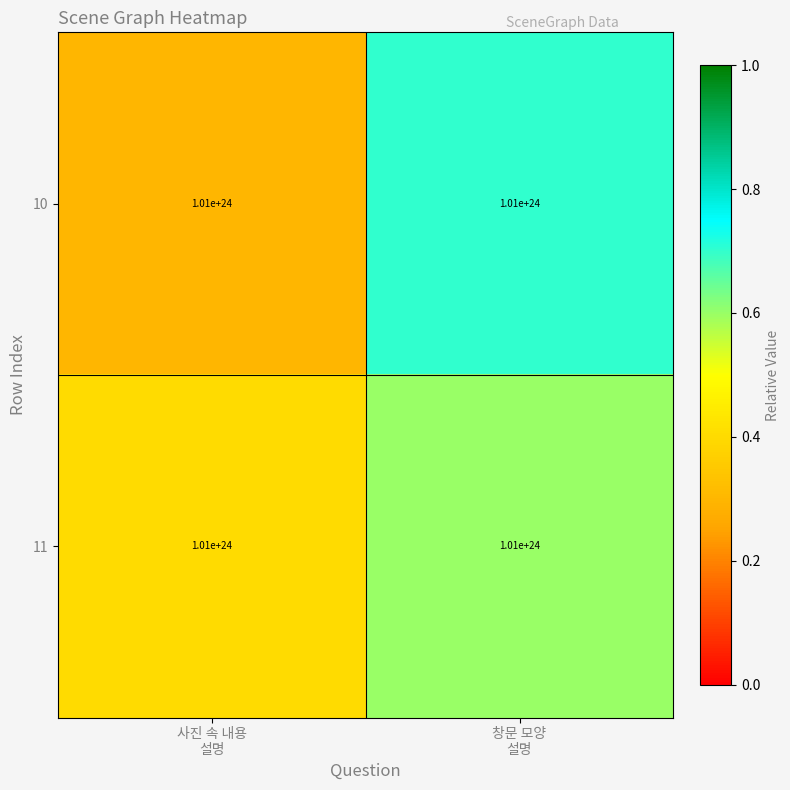

What is the total value across all series at 사진 속 내용
설명?

0.7